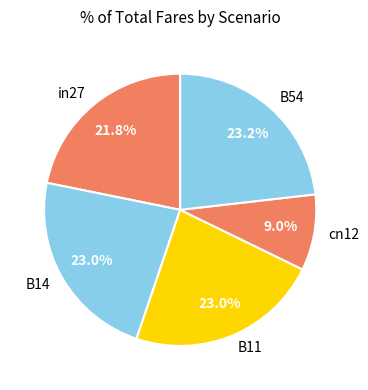

Is it true that B11 is 16% of the pie?

False